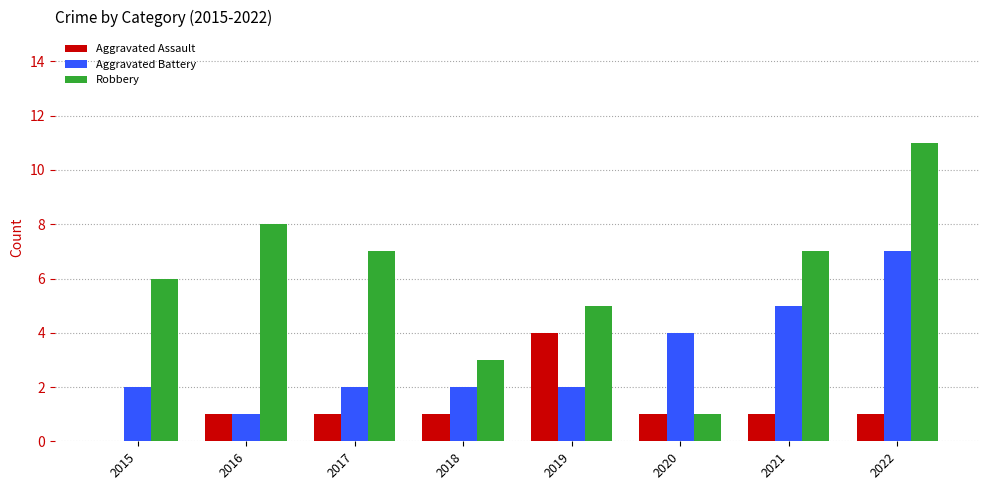

What is the sum of all Aggravated Assault values?

10